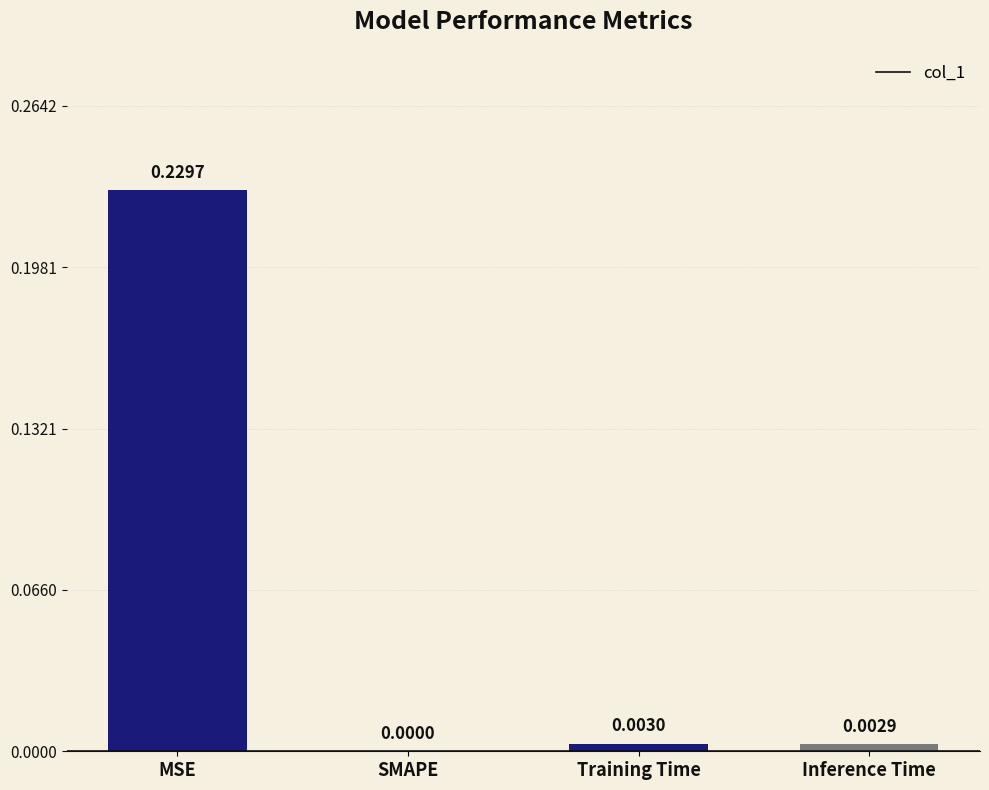

Which label corresponds to the largest value in the chart?

MSE